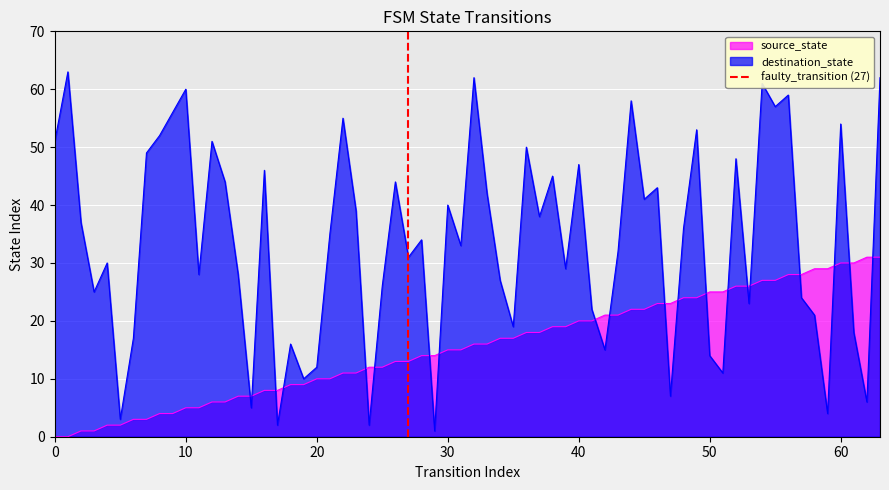

After their last crossing, which series has the higher values: destination_state or source_state?

destination_state